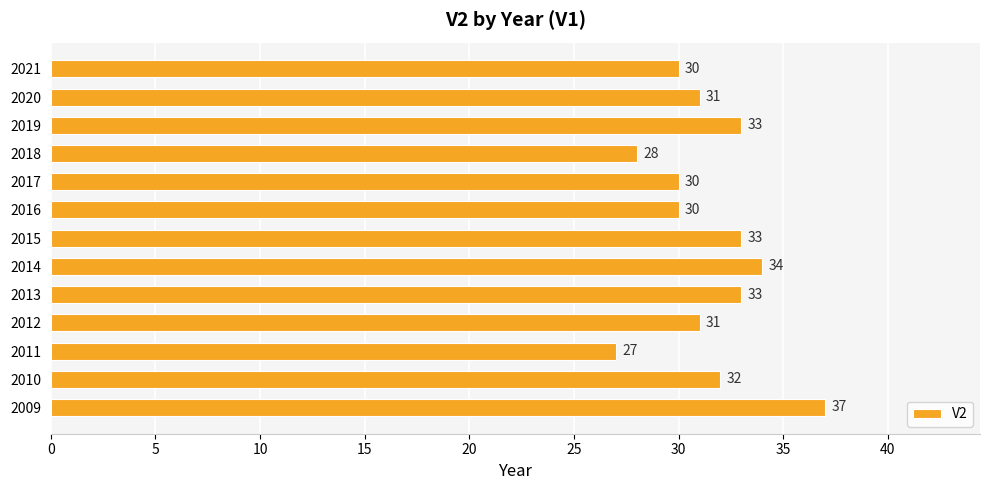

The value at 2014 is 14. True or false?

False